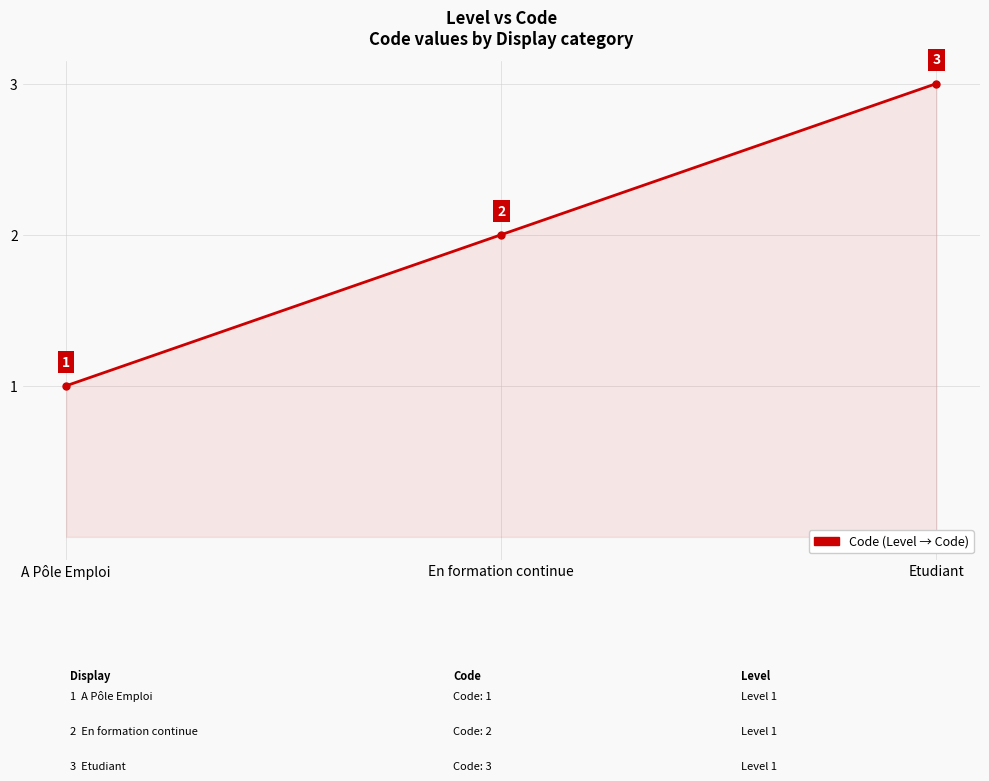

What is the label of the 3rd point from the left?

Etudiant